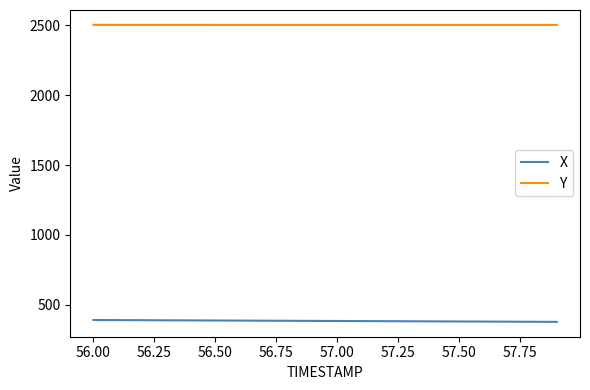

At how many categories does at least one series exceed 1319?

20